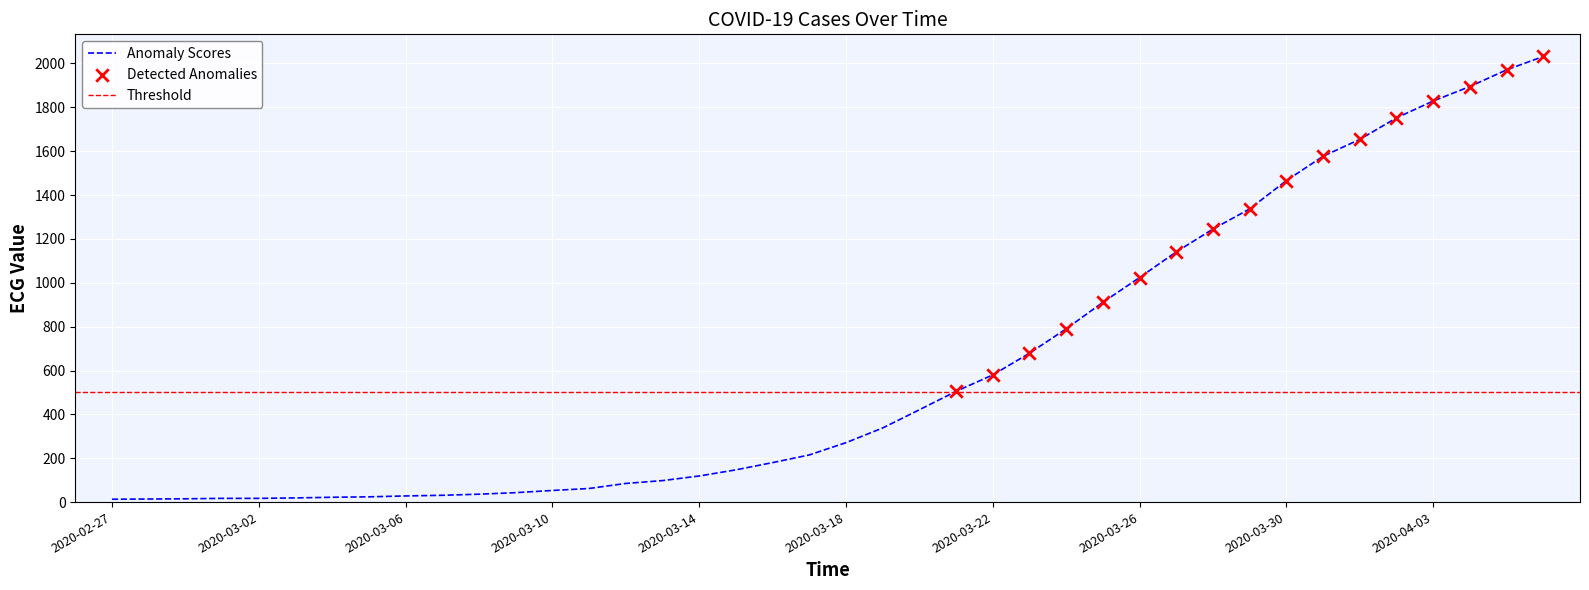

What is the change in value from 2020-03-05 to 2020-03-17?

+191